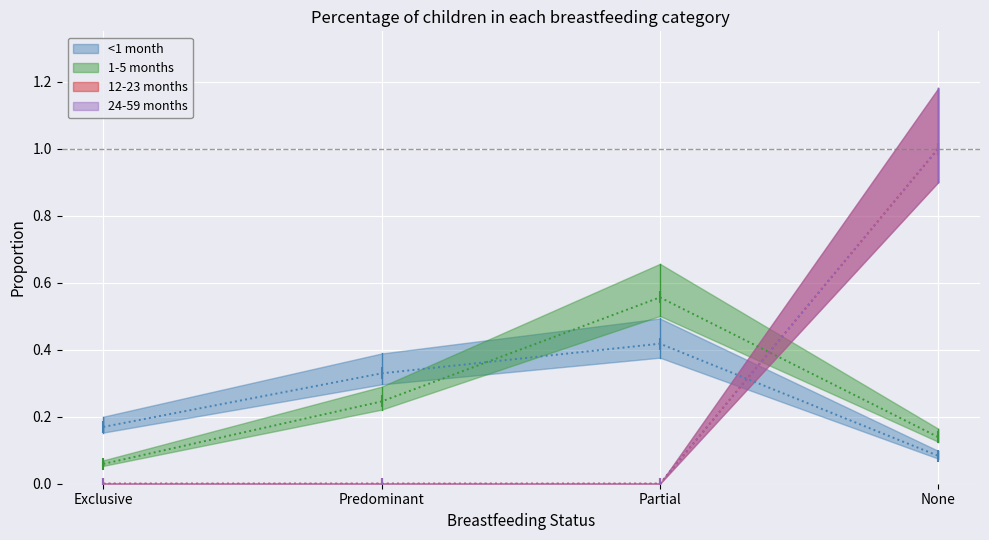

What is the label of the 4th point from the left?

None